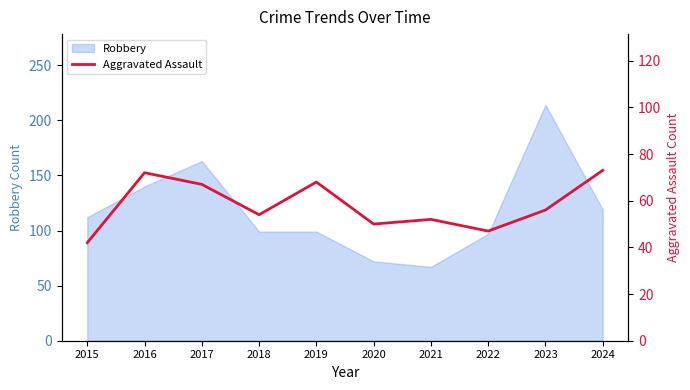

At which label does Robbery reach its peak?

2023